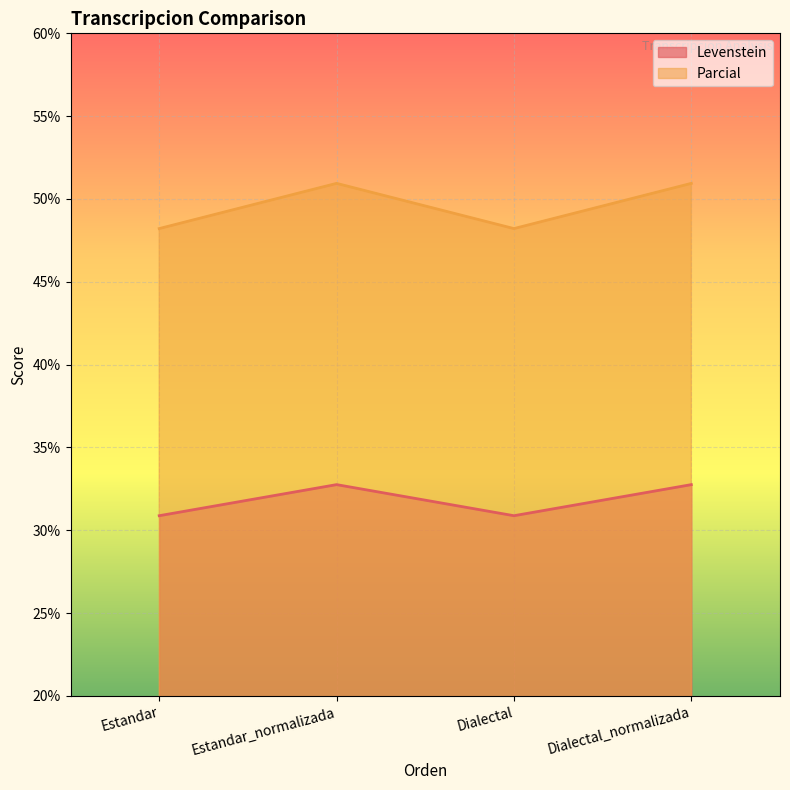

Where is the first local minimum for Parcial?

Dialectal